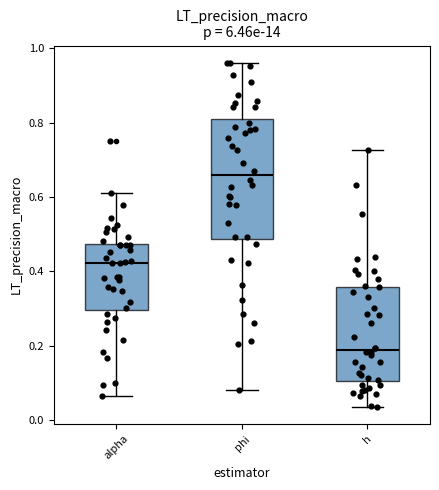

Where does the upper whisker of the box for phi end on the y-axis? The values are not printed on the chart, so give them approximately, as read against the axis.

0.96